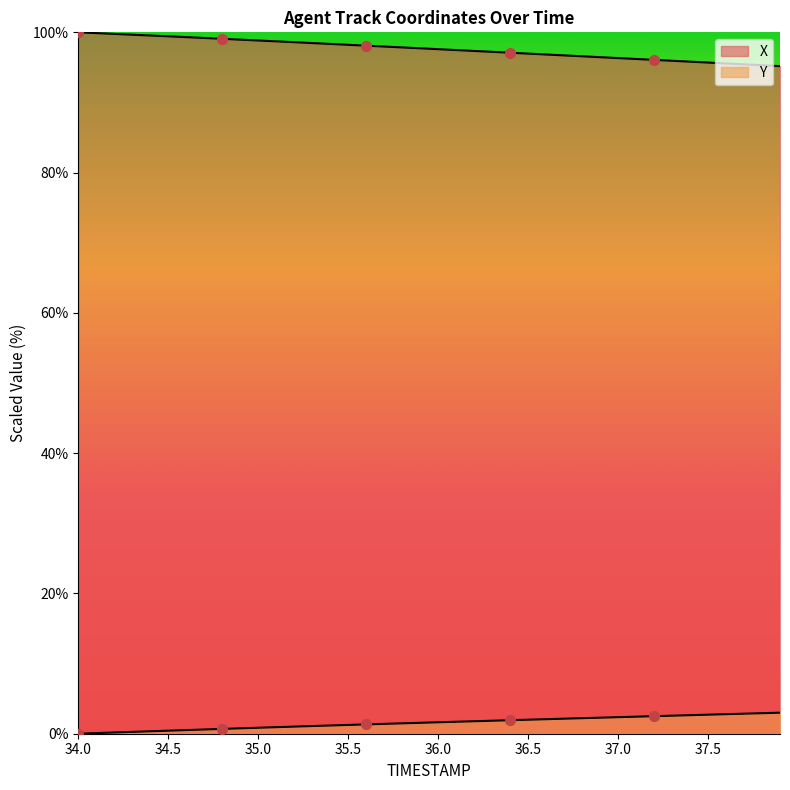

Which series reaches the maximum Y coordinate?

X